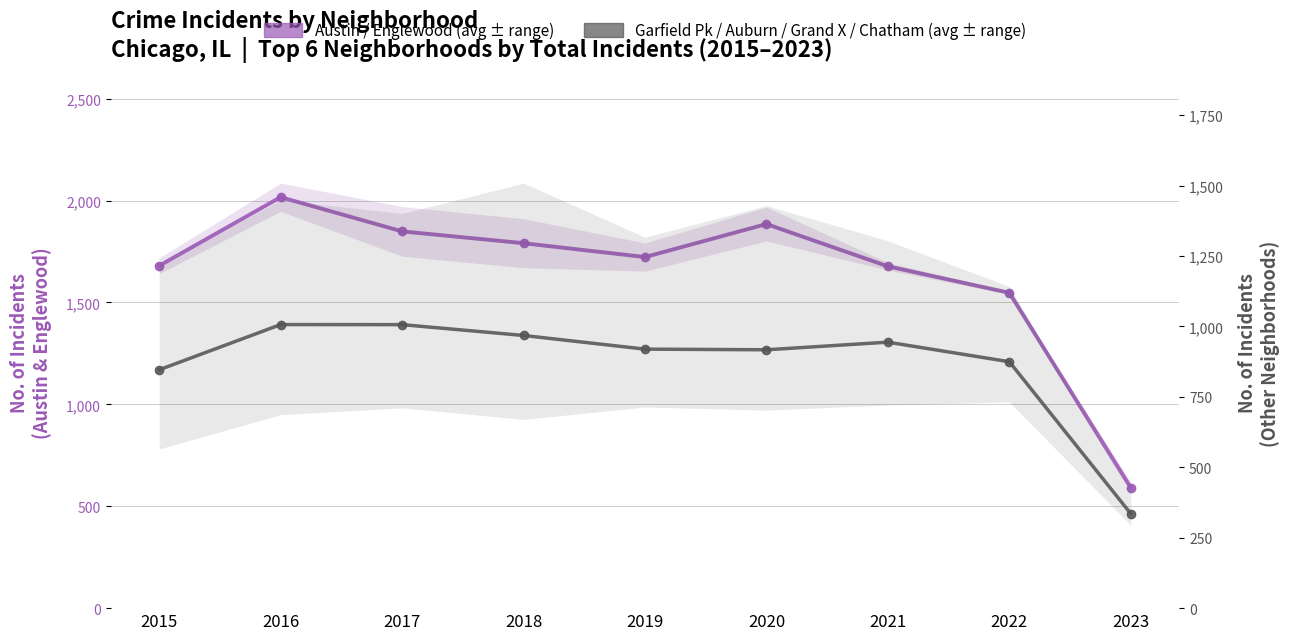

Rank the series by their average value, from lowest to highest.

Garfield Pk / Auburn / Grand X / Chatham (avg), Austin / Englewood (avg)